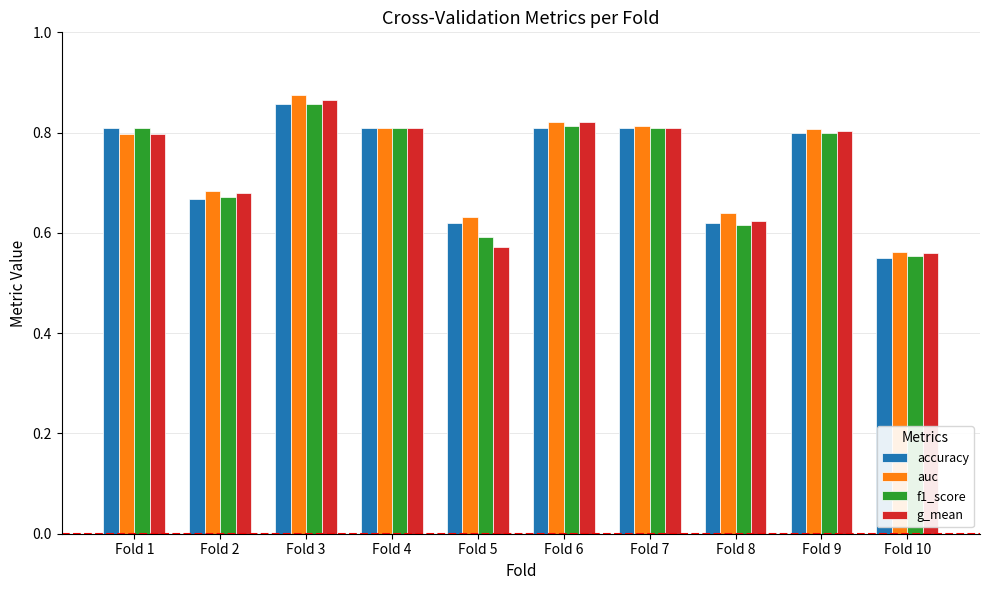

What is the total value across all series at Fold 5?

2.4